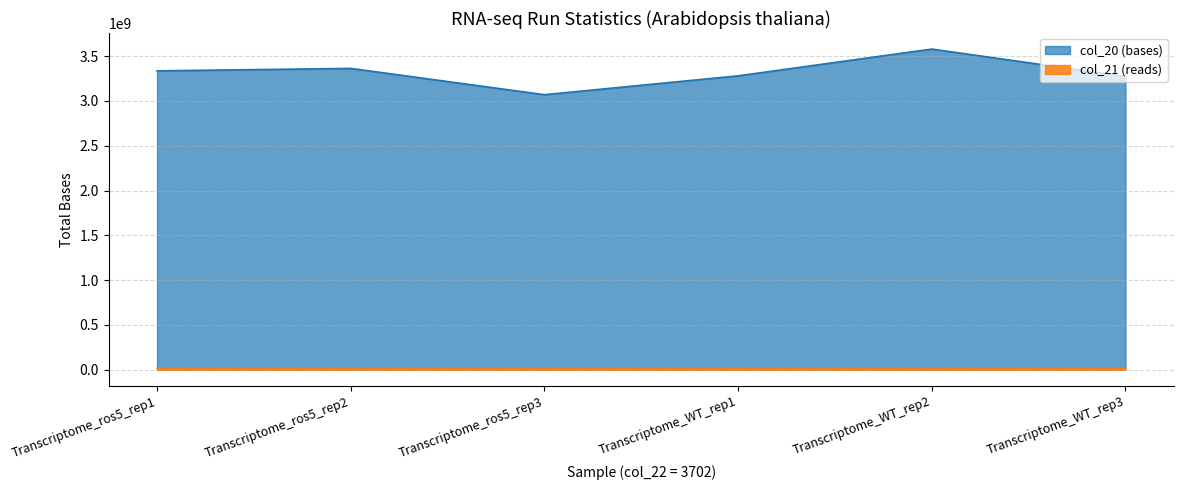

The col_21 (reads) series shows 16365232 at Transcriptome_WT_rep3. True or false?

True